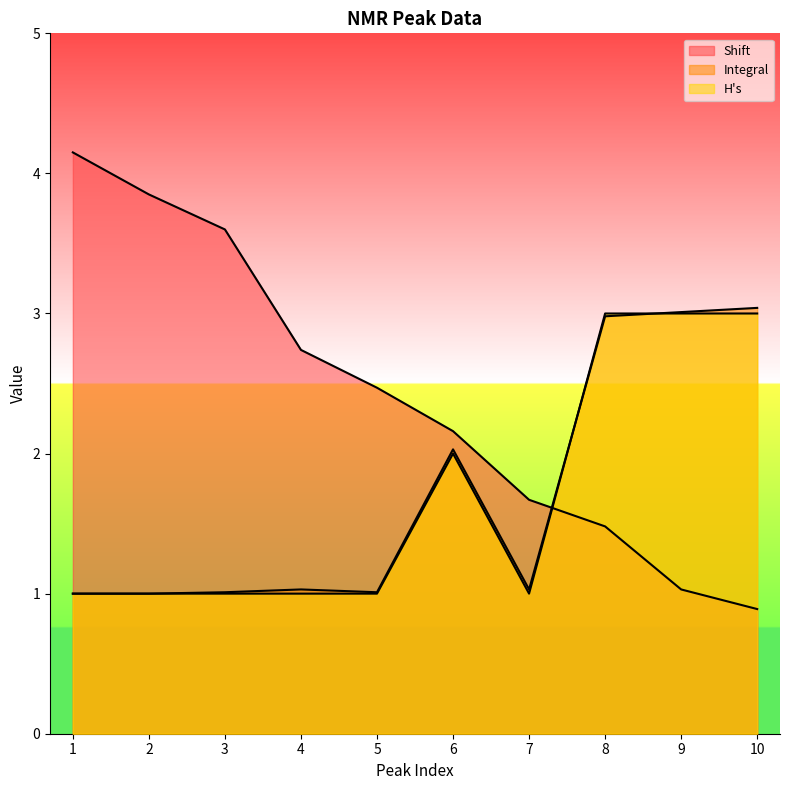

What is the value of the Shift point at the 9th from the left?

1.0